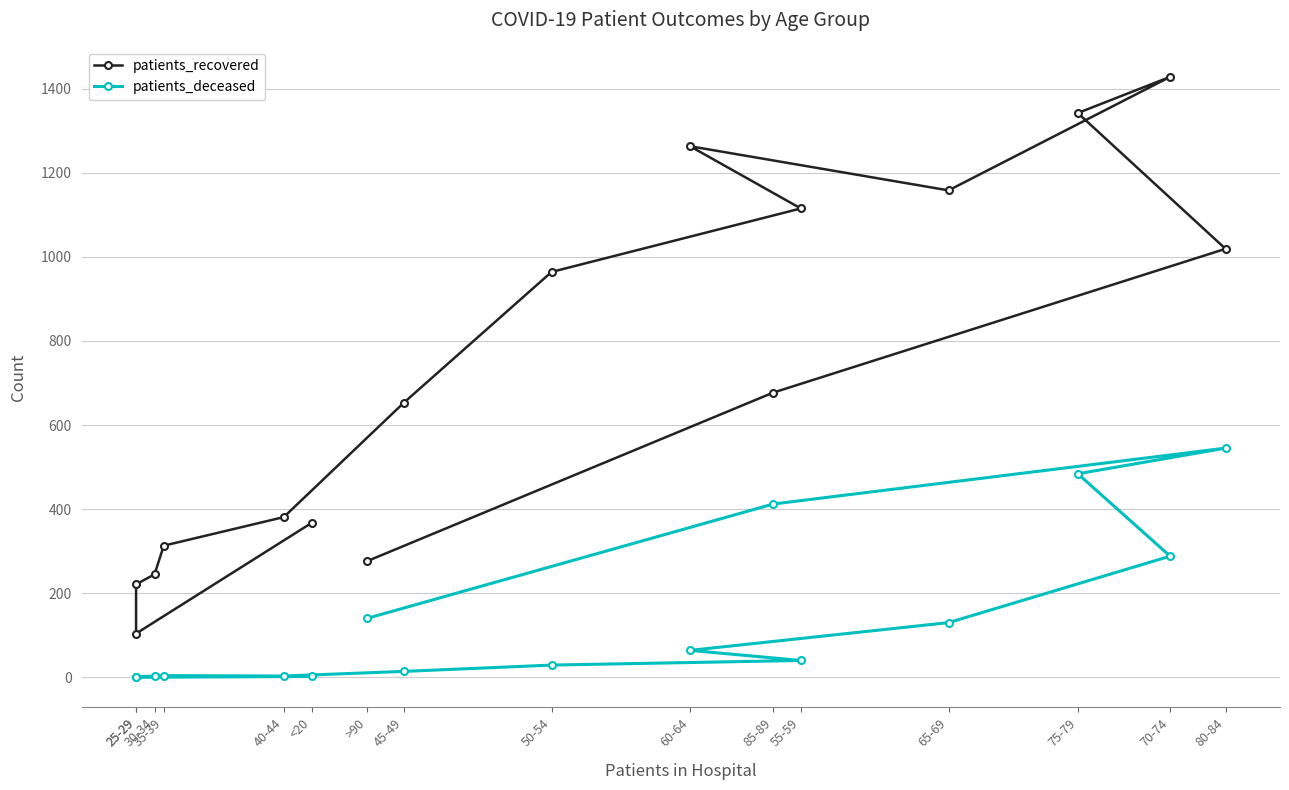

Which category has the lowest value across all series?

25-29